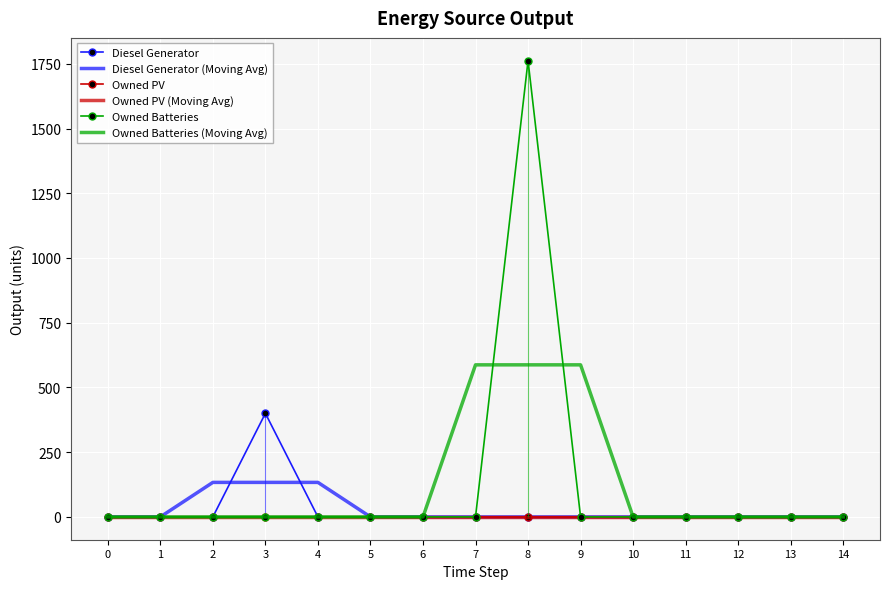

Reading left to right, what are all the values shown in this chart?

Diesel Generator: 0.0	0.0	0.0	400.0	0.0	0.0	0.0	0.0	0.0	0.0	0.0	0.0	0.0	0.0	0.0
Diesel Generator (Moving Avg): 0.0	0.0	133.3	133.3	133.3	0.0	0.0	0.0	0.0	0.0	0.0	0.0	0.0	0.0	0.0
Owned PV: 0.0	0.0	0.0	0.0	0.0	0.0	0.0	0.0	0.0	0.0	0.0	0.0	0.0	0.0	0.0
Owned PV (Moving Avg): 0.0	0.0	0.0	0.0	0.0	0.0	0.0	0.0	0.0	0.0	0.0	0.0	0.0	0.0	0.0
Owned Batteries: 0.0	0.0	0.0	0.0	0.0	0.0	0.0	0.0	1762.0	0.0	0.0	0.0	0.0	0.0	0.0
Owned Batteries (Moving Avg): 0.0	0.0	0.0	0.0	0.0	0.0	0.0	587.3	587.3	587.3	0.0	0.0	0.0	0.0	0.0